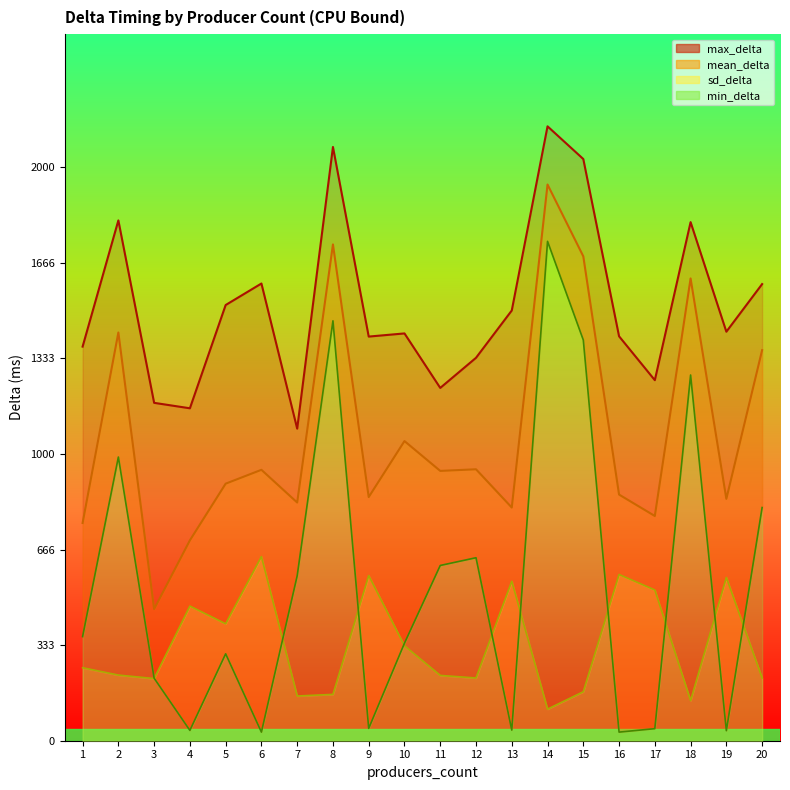

Which series has the widest spread of values?

min_delta